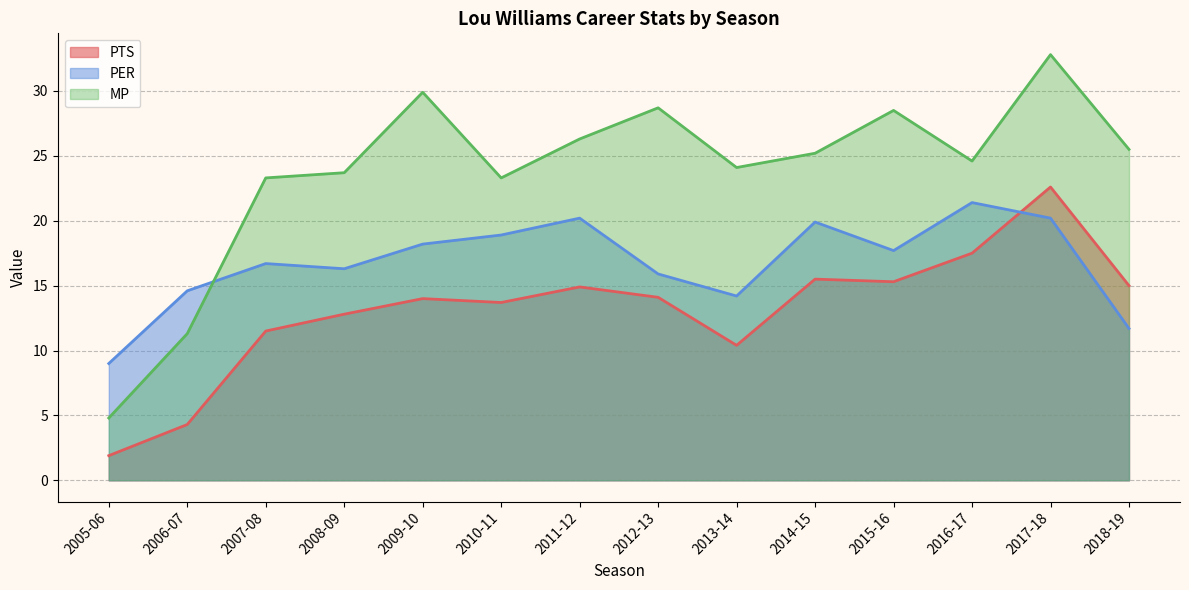

In MP, how many points are higher than both neighbors (excluding endpoints)?

4